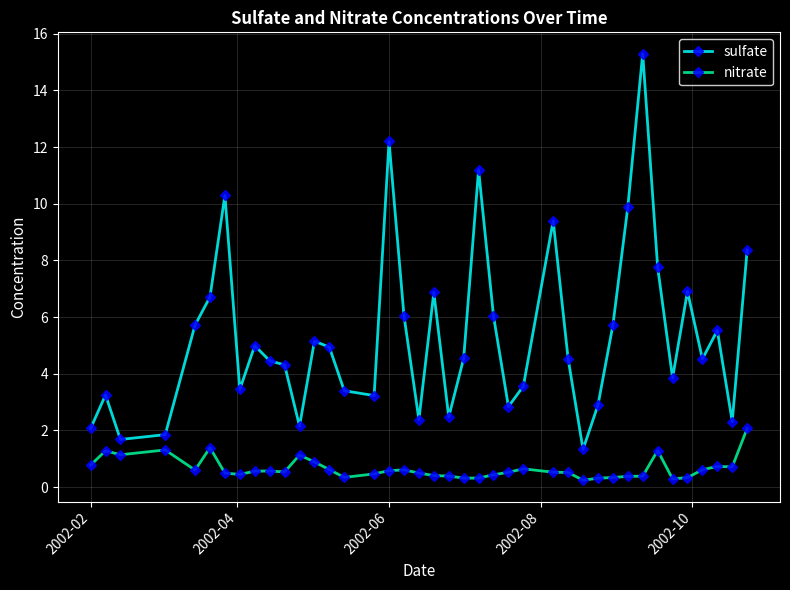

What is the value of the sulfate point at the 10th from the left?

4.5